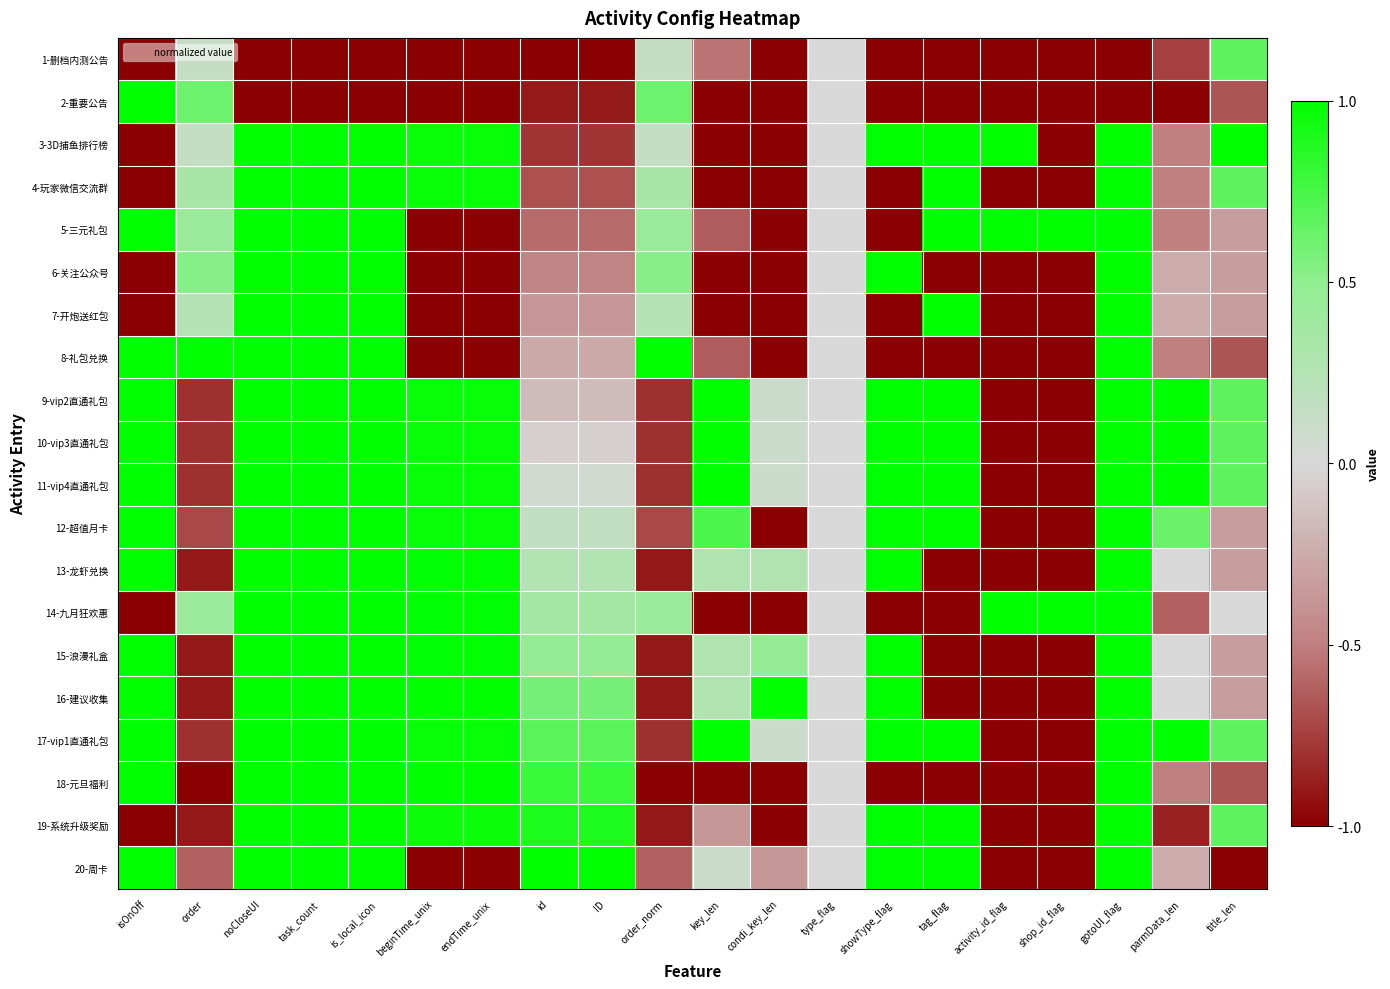

What is the maximum value shown in the chart?

1.0